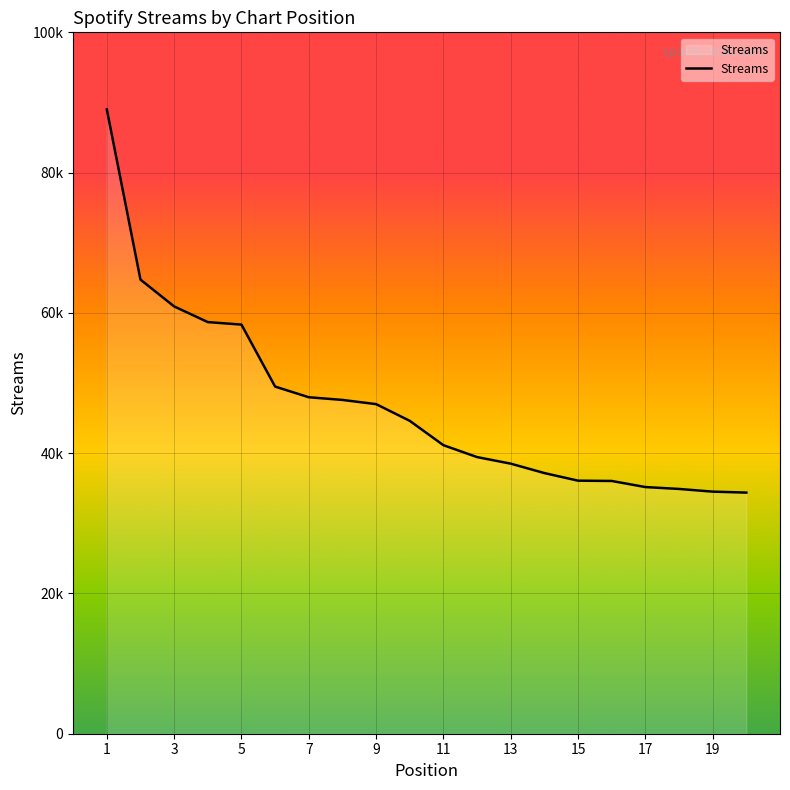

Does the chart have visible grid lines?

Yes